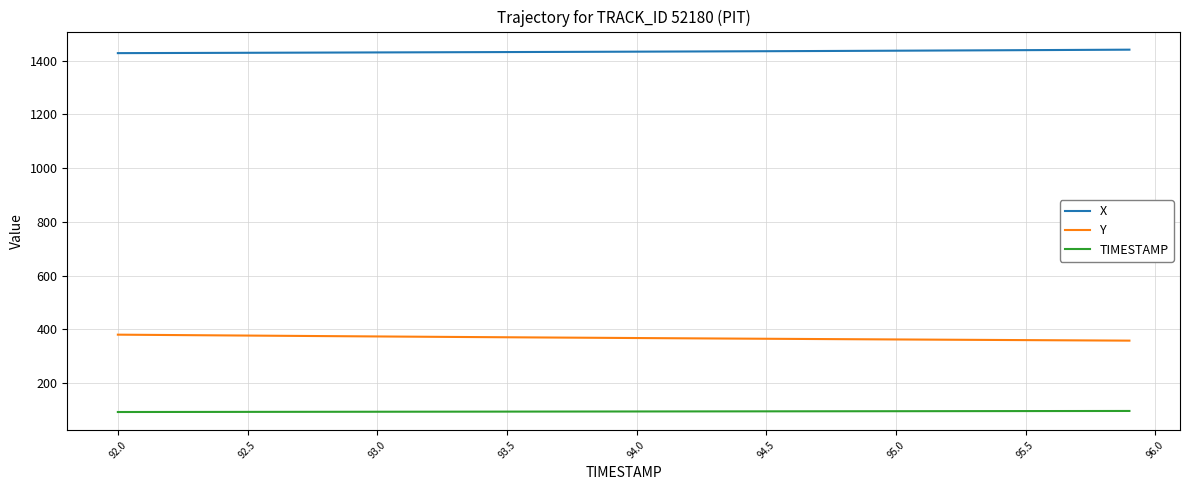

True or false: TIMESTAMP and Y cross at least once.

False